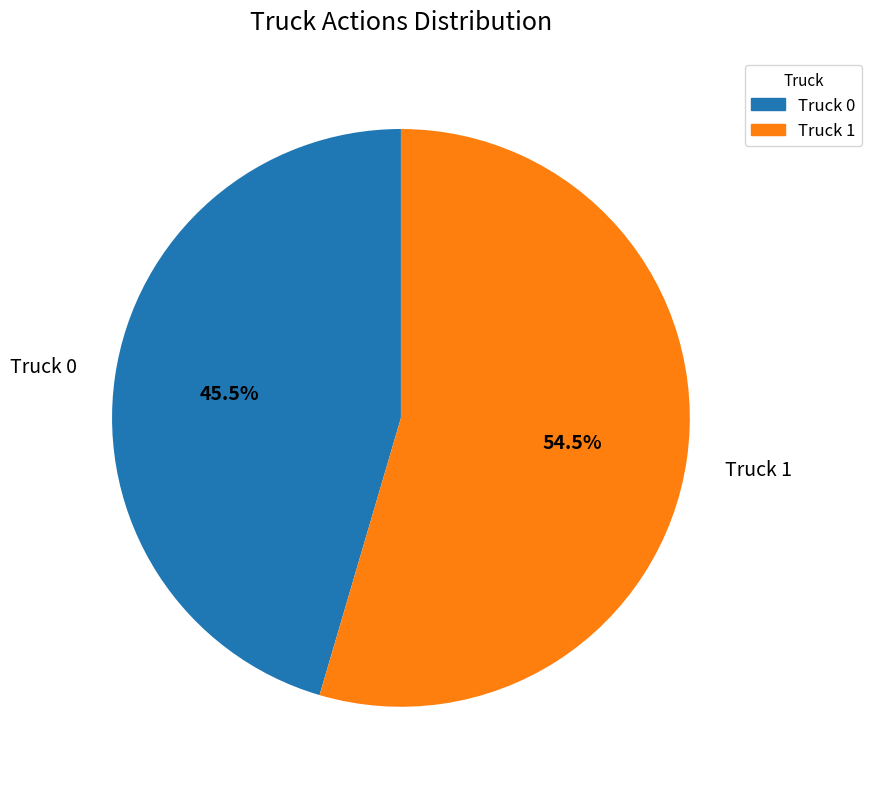

What is the total percentage of Truck 0 and Truck 1?

100.0%